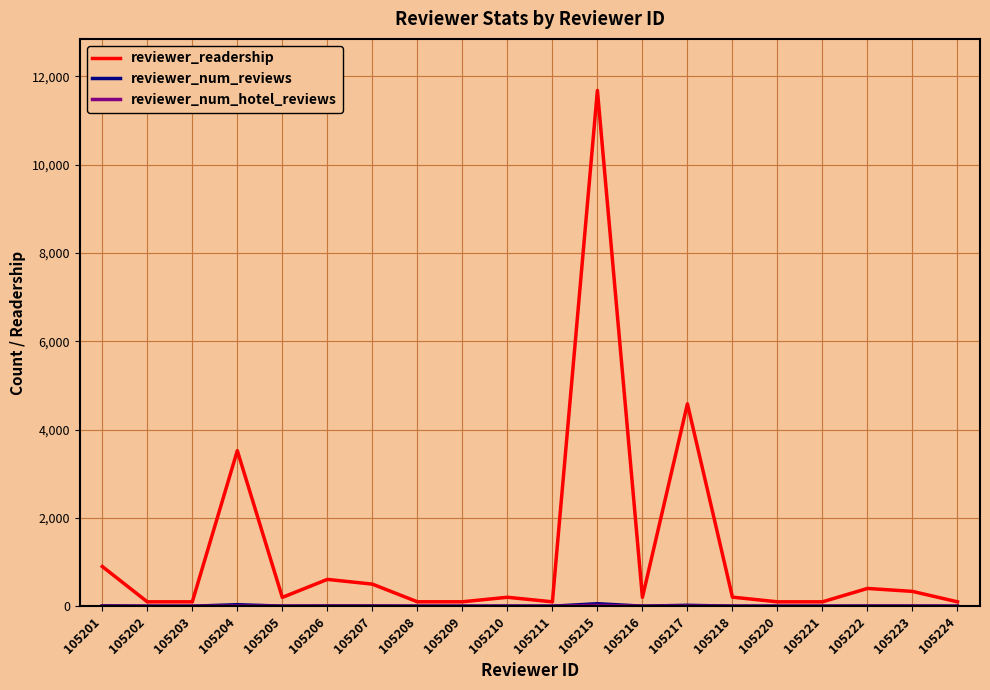

The value of reviewer_readership at 105223 is 336. True or false?

True